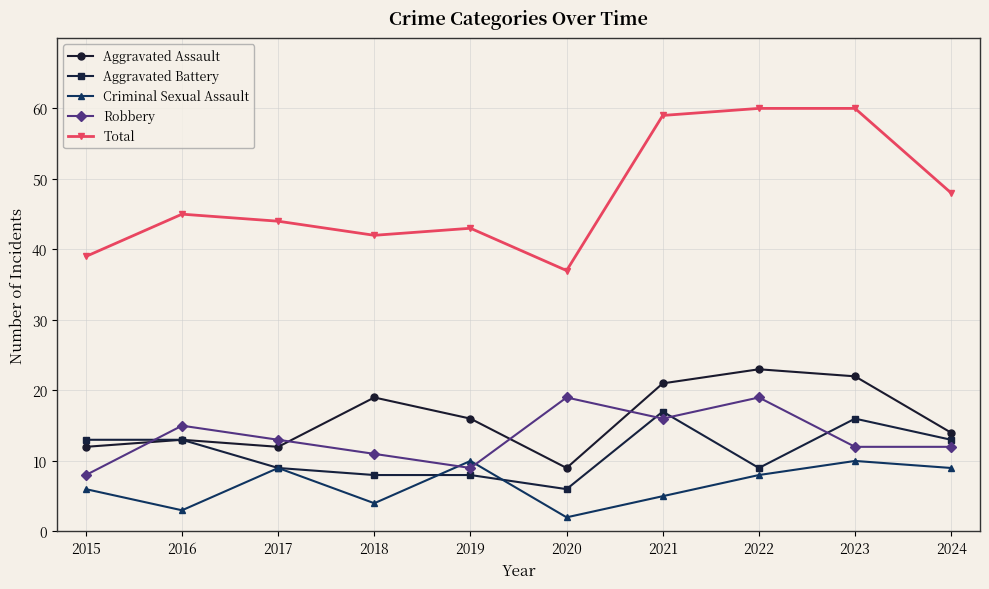

Which series has the largest range (max minus min)?

Total